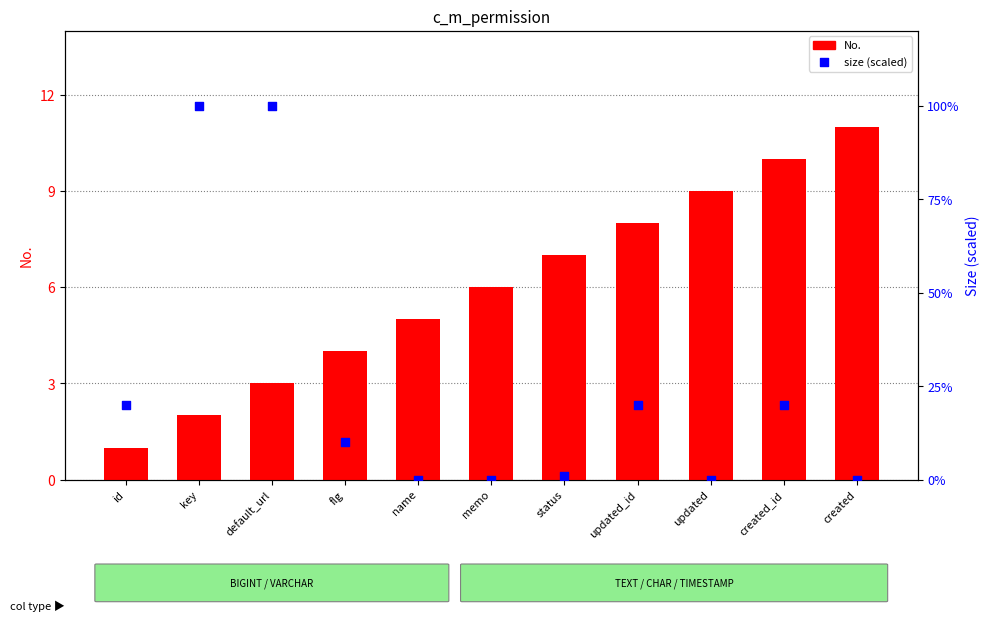

What is the total value across all series at memo?

6